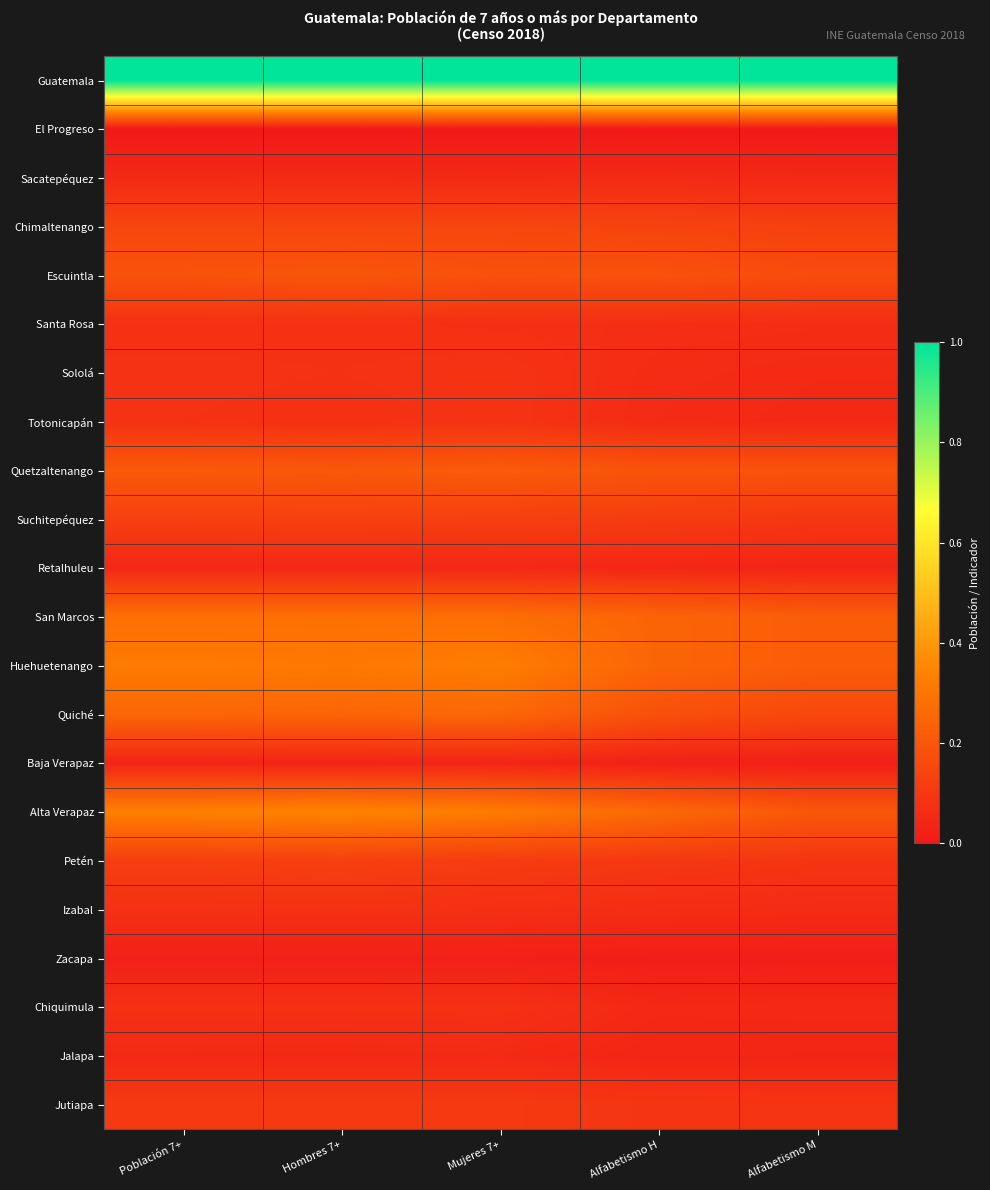

At which category is the sum across all series the highest?

Hombres 7+